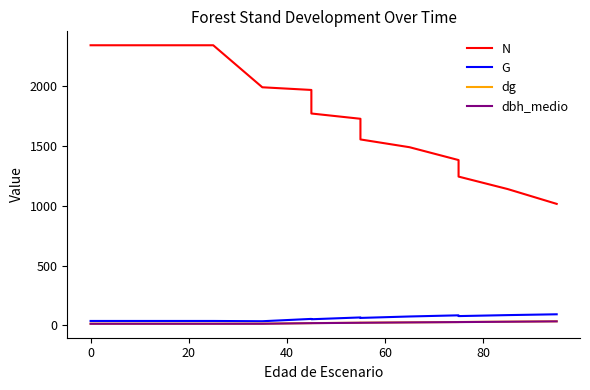

What is the average value of the N series?

1760.4